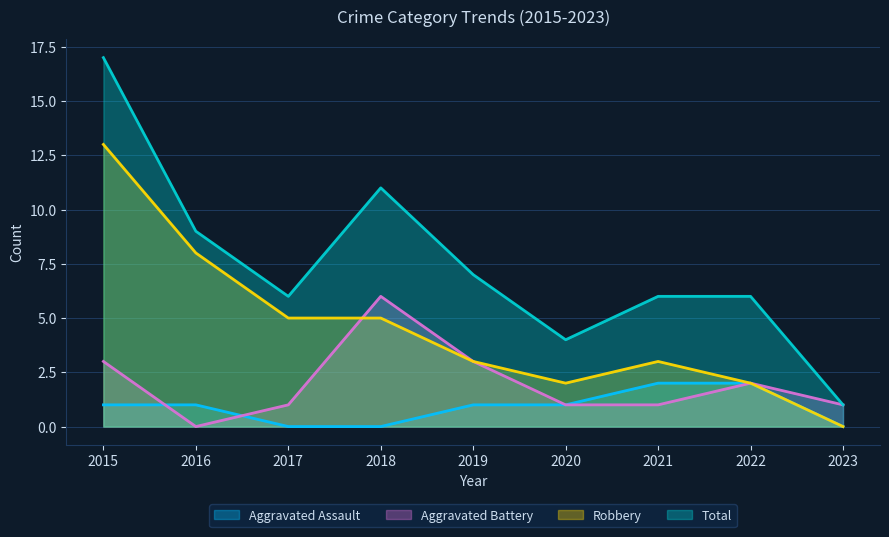

Rank the categories by Aggravated Assault value from highest to lowest.

2021, 2022, 2015, 2016, 2019, 2020, 2017, 2018, 2023